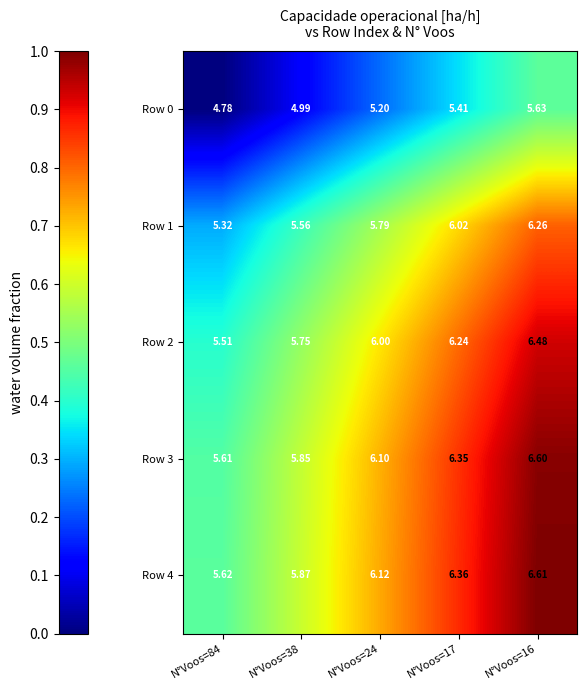

Is the value of Row 3 at N°Voos=84 greater than the value of Row 2 at N°Voos=16?

No